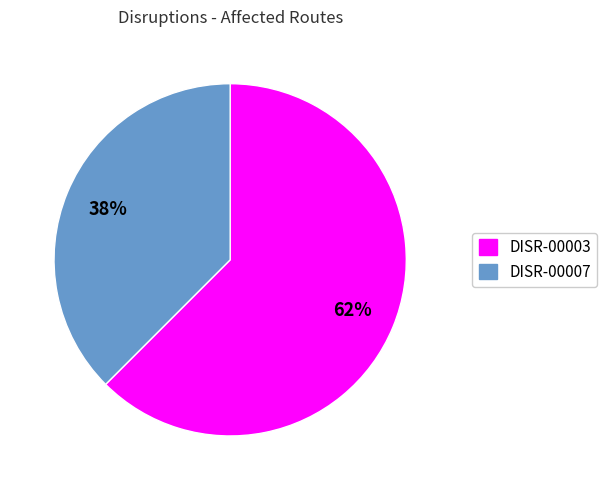

To the nearest percent, what percentage of the pie is DISR-00003?

62%